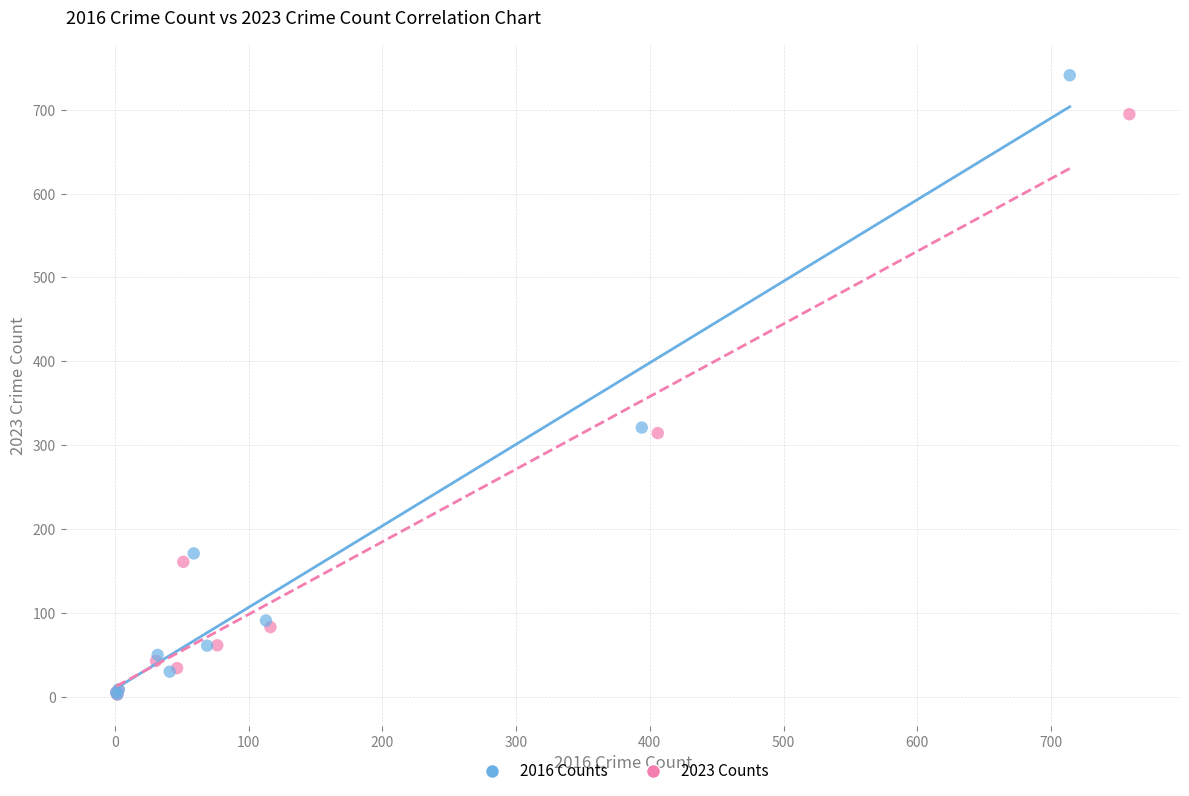

Which series has the widest spread of Y values?

2016 Counts